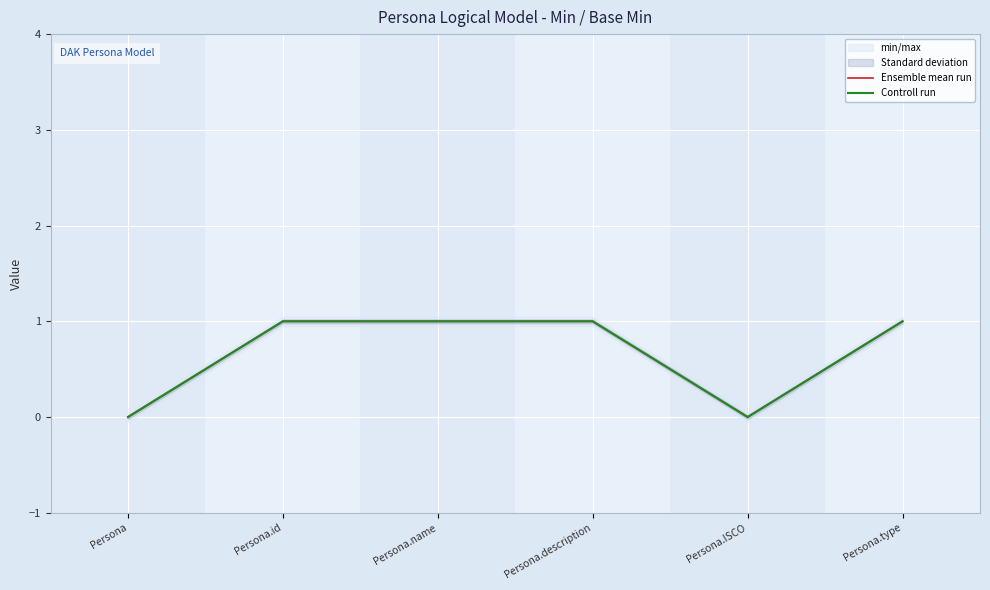

Reading right to left, what are all the values shown in this chart?

Ensemble mean run: 1	0	1	1	1	0
Controll run: 1	0	1	1	1	0